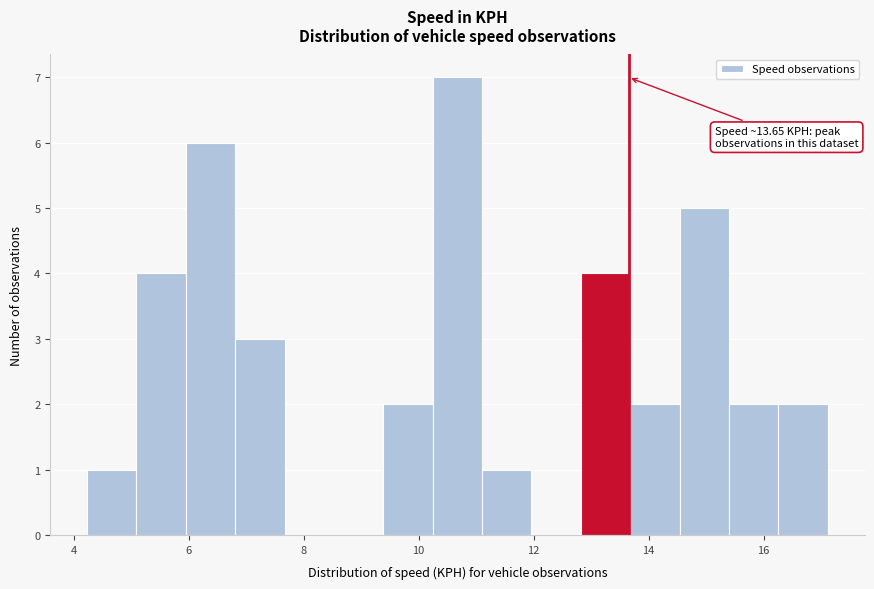

Which range on the x-axis has the tallest bar?

10.2 to 11.2